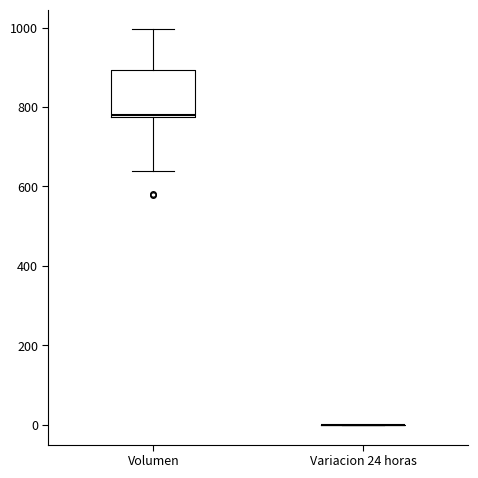

Reading left to right, read every box against the y-axis: the position of its median line, the range the box covers, and the ends of its whiskers. The values are not printed on the chart, so give them approximately, as read against the axis.

Volumen: median 780, box 780 to 900, whiskers 640 to 1000
Variacion 24 horas: box collapsed to a line at 0, whiskers 0 to 0